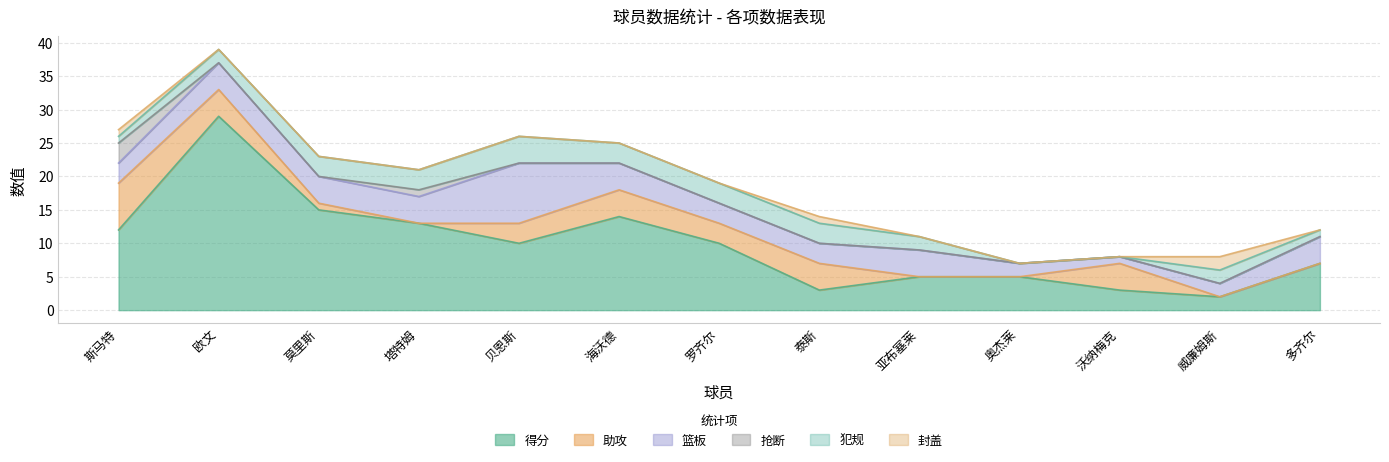

Does the chart display data point markers on the line(s)?

No